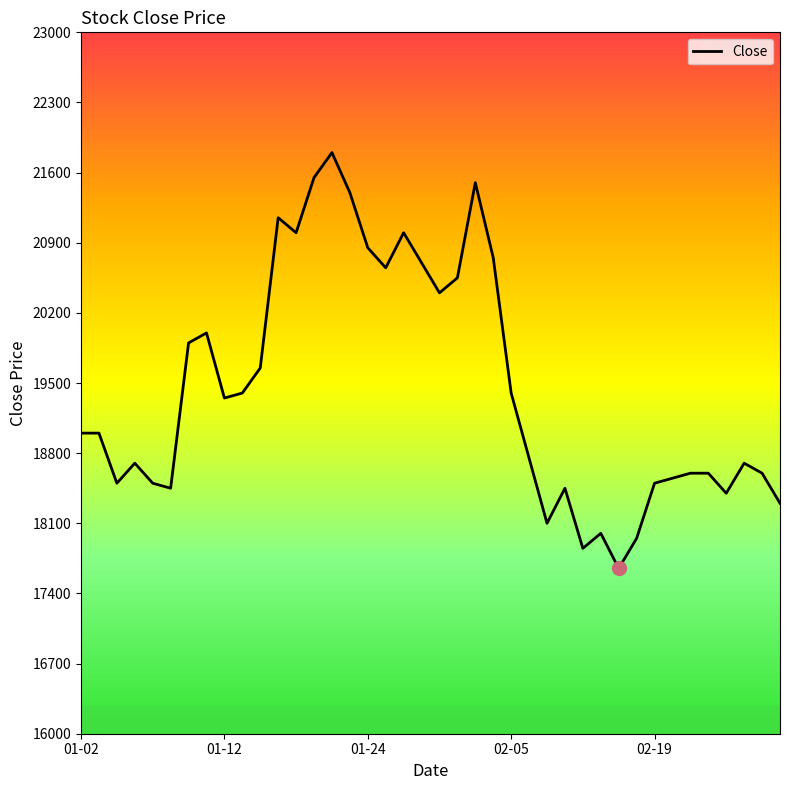

What is the greatest value displayed?

21800